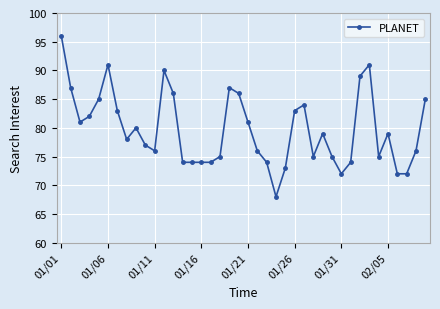

What is the difference between the second highest and second lowest values?

19